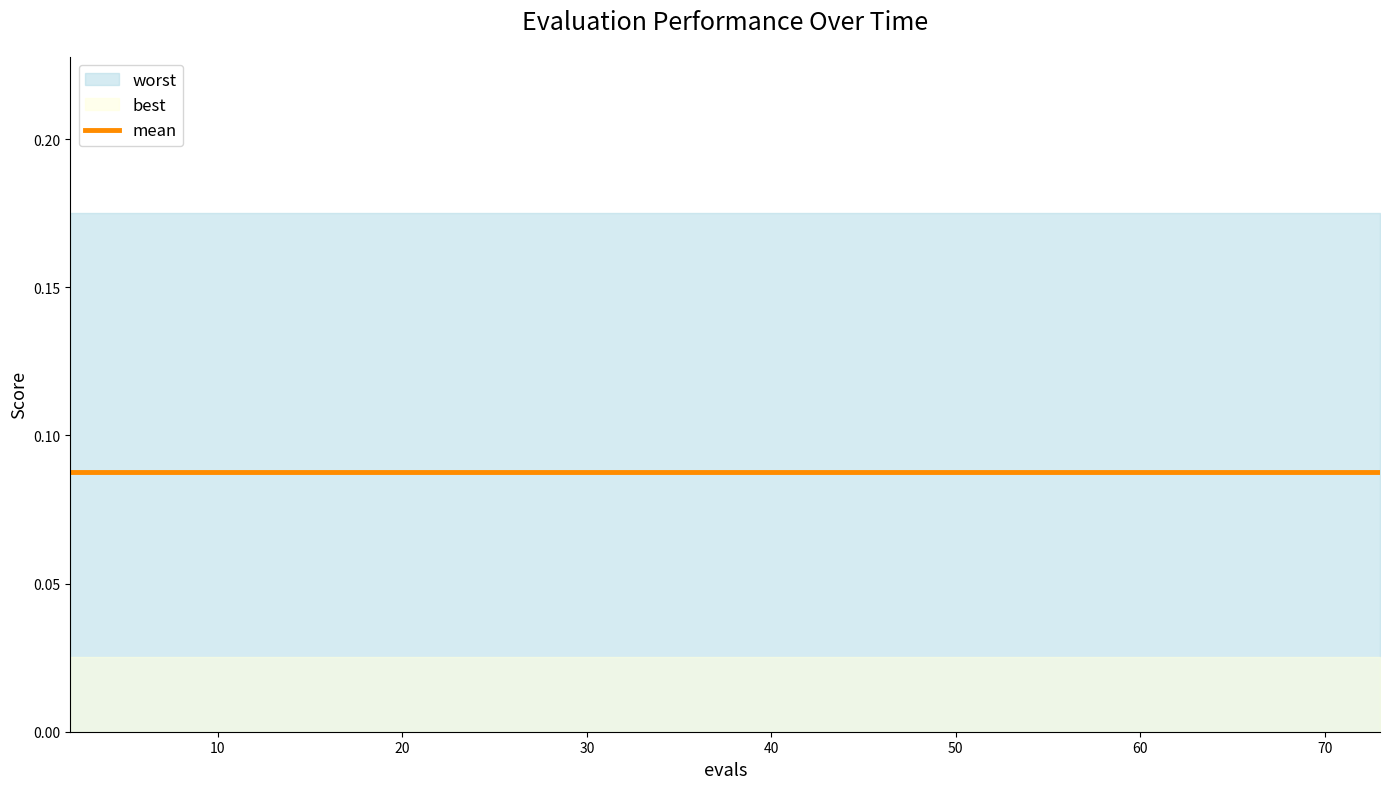

Count the number of data series in this chart.

3